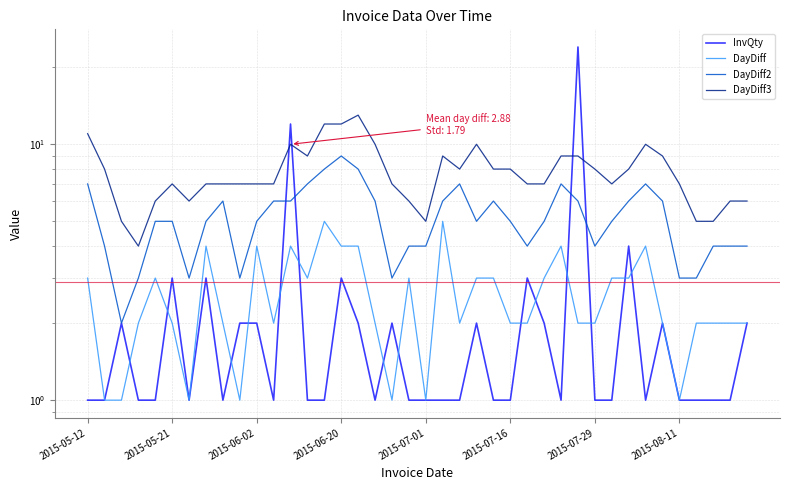

Rank the series by their maximum value, from lowest to highest.

DayDiff, DayDiff2, DayDiff3, InvQty